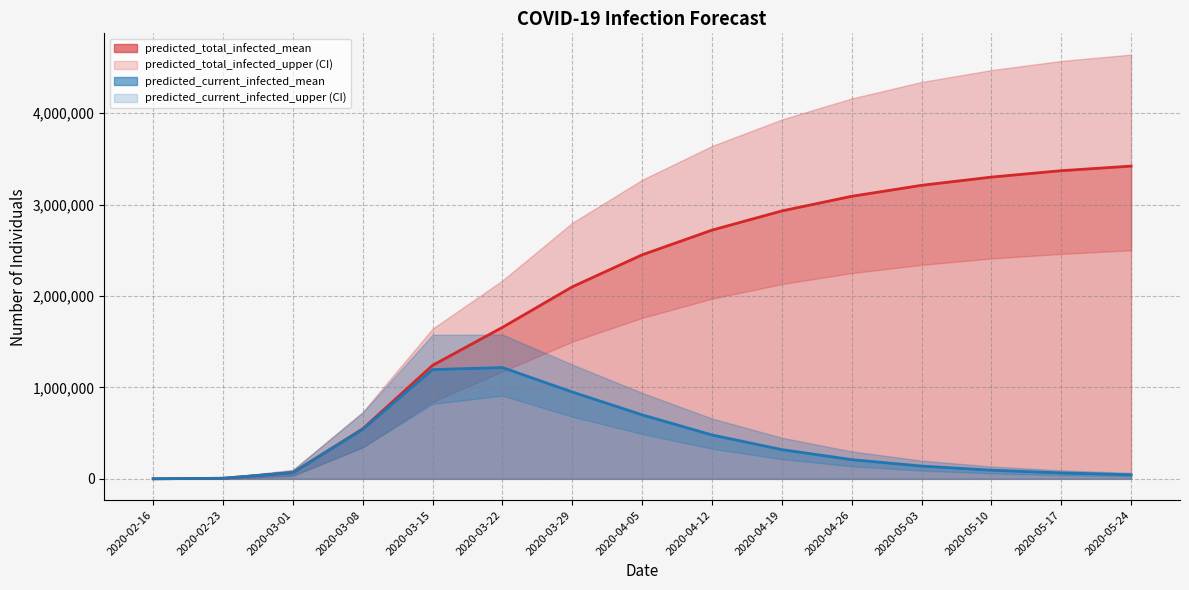

Does the chart display data point markers on the line(s)?

No